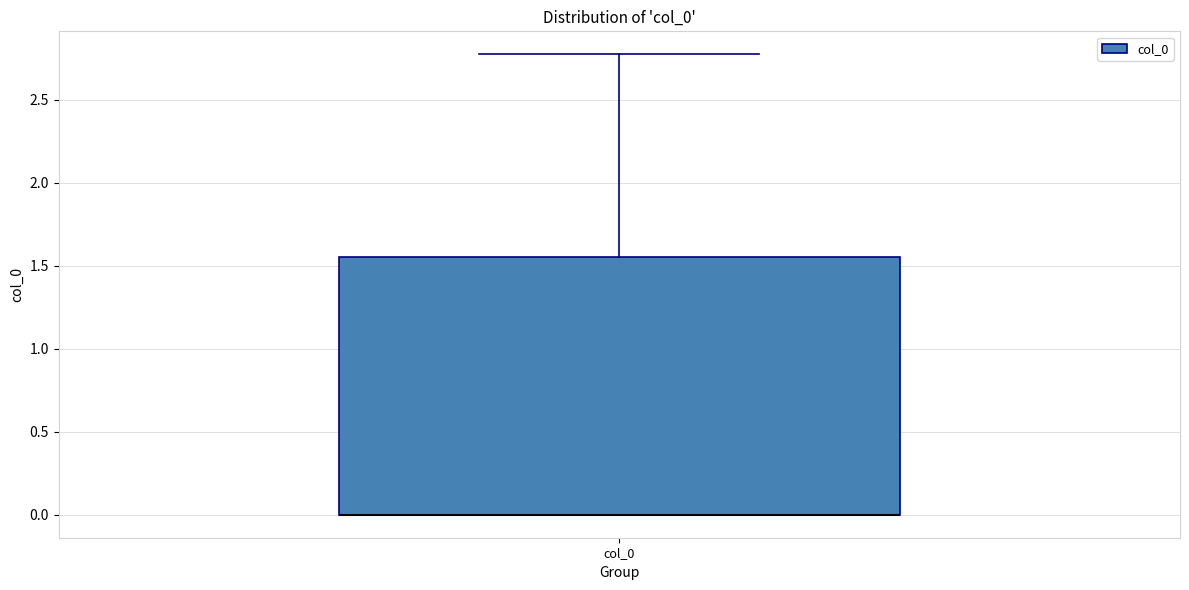

Where is the upper edge of the box for col_0 on the y-axis? The values are not printed on the chart, so give them approximately, as read against the axis.

1.55